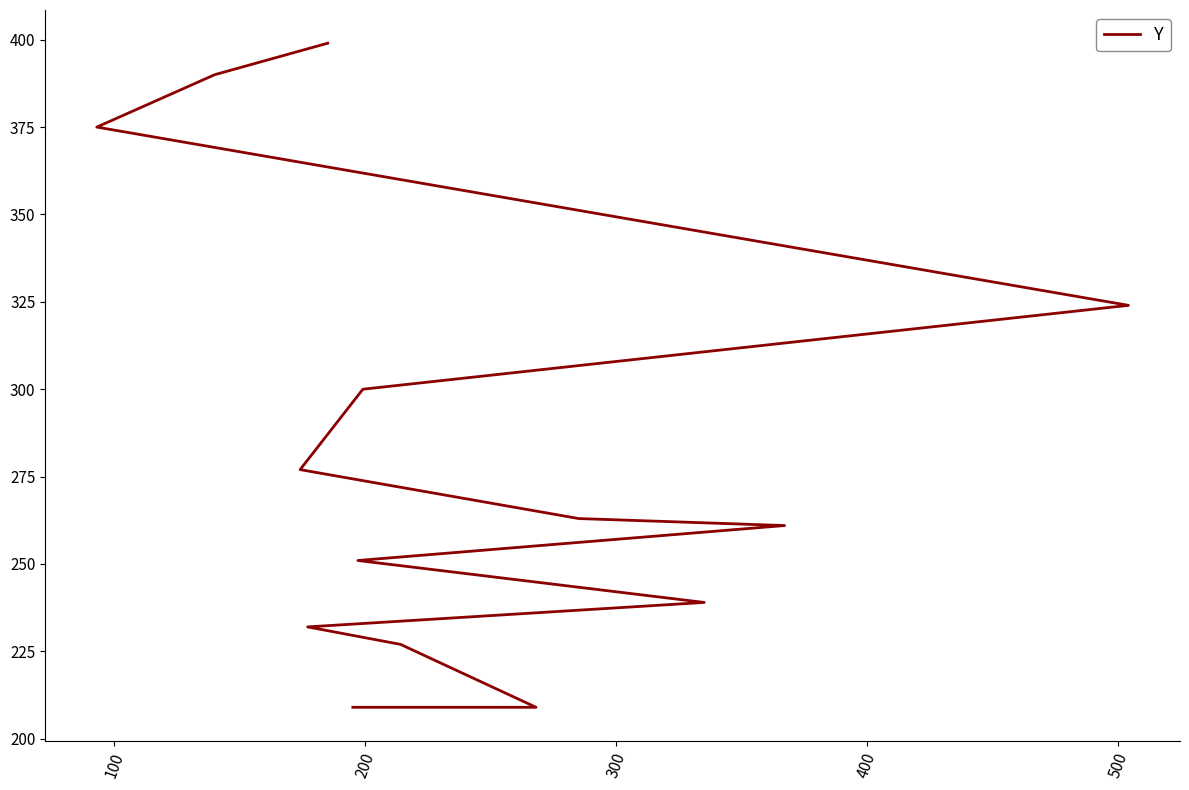

Count the number of categories in the chart.

14